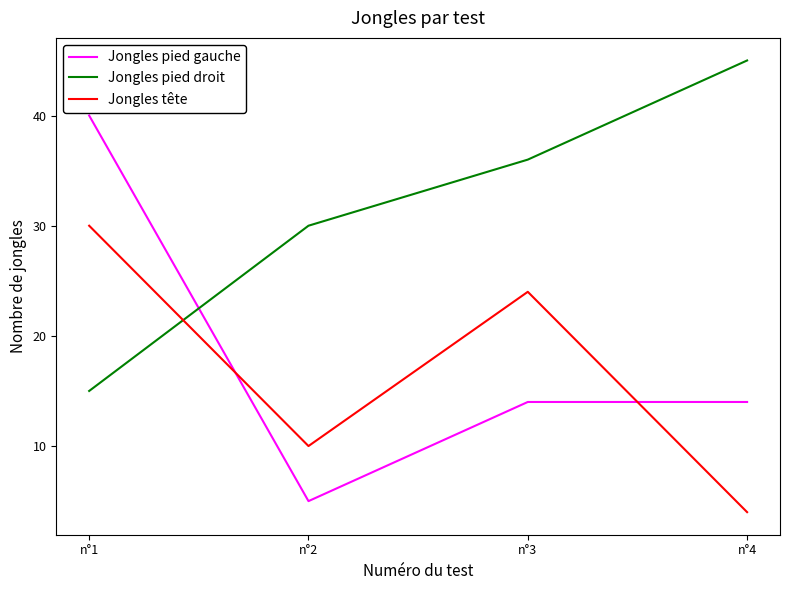

What is the approximate value of Jongles pied droit at n°3?

36